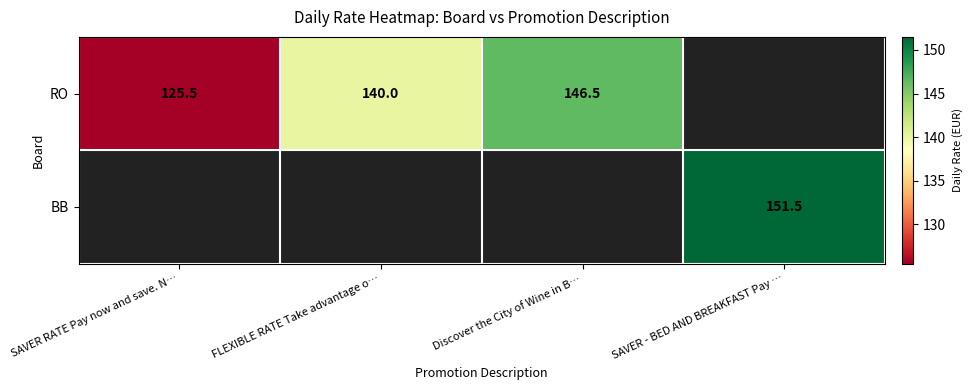

The value of BB at SAVER - BED AND BREAKFAST Pay … is 151.5. True or false?

True